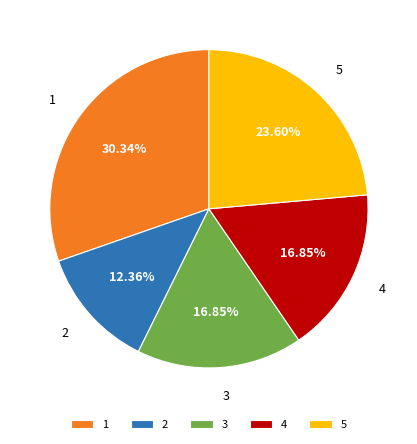

Is it true that 5 is 33% of the pie?

False